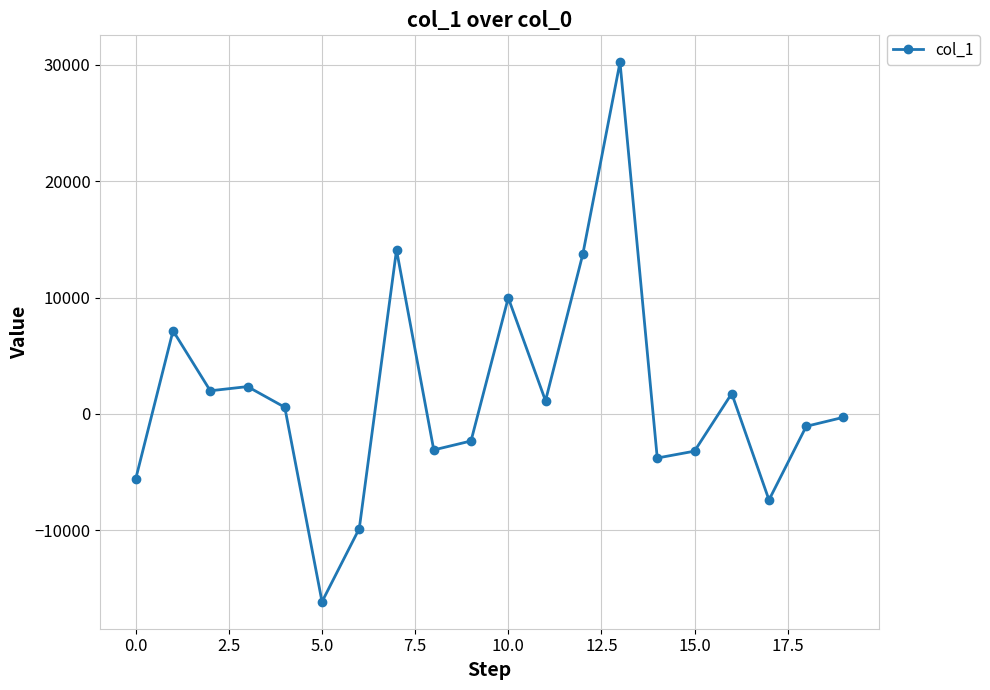

What is the average value?

1513.0